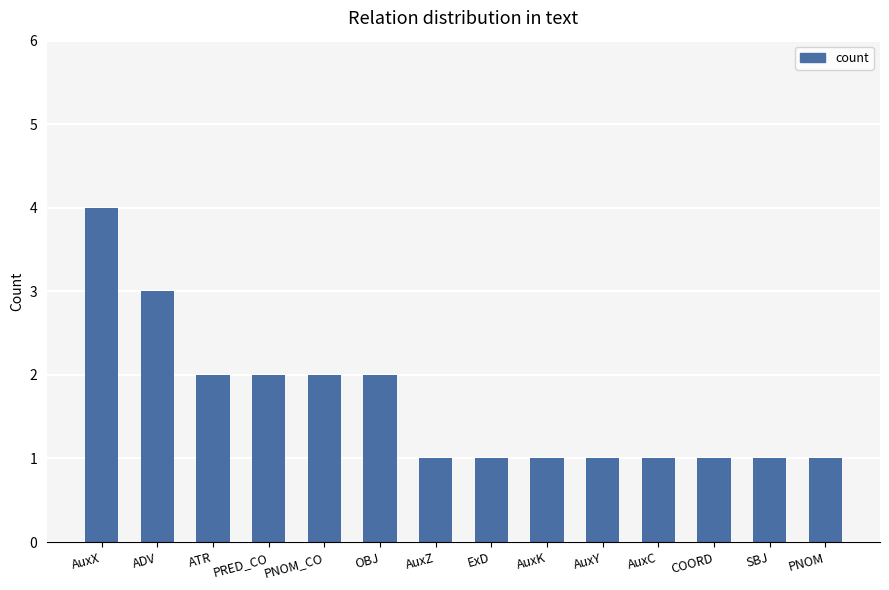

What is the approximate value at COORD?

1